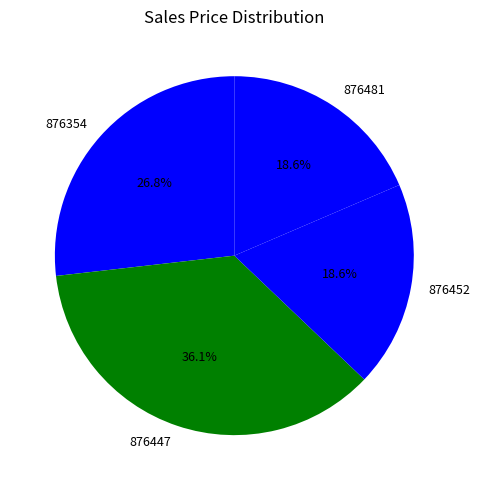

What is the largest slice in the pie chart?

876447